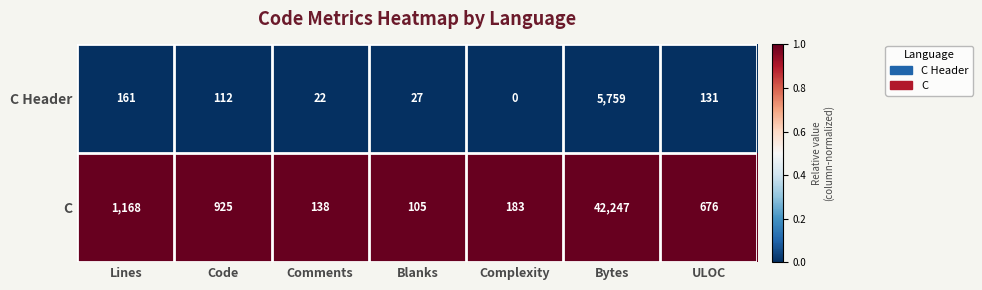

Reading left to right, what are all the values shown in this chart?

C Header: Lines=161	Code=112	Comments=22	Blanks=27	Complexity=0	Bytes=5759	ULOC=131
C: Lines=1168	Code=925	Comments=138	Blanks=105	Complexity=183	Bytes=42247	ULOC=676